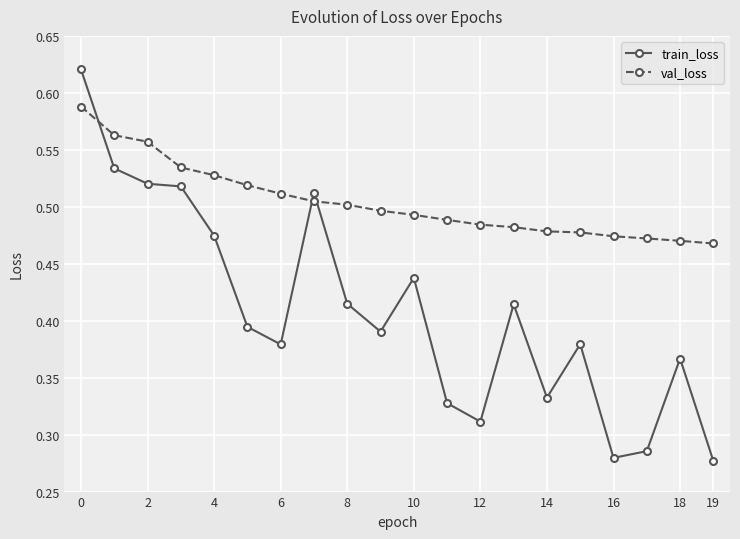

Rank the series by their average value, from lowest to highest.

train_loss, val_loss